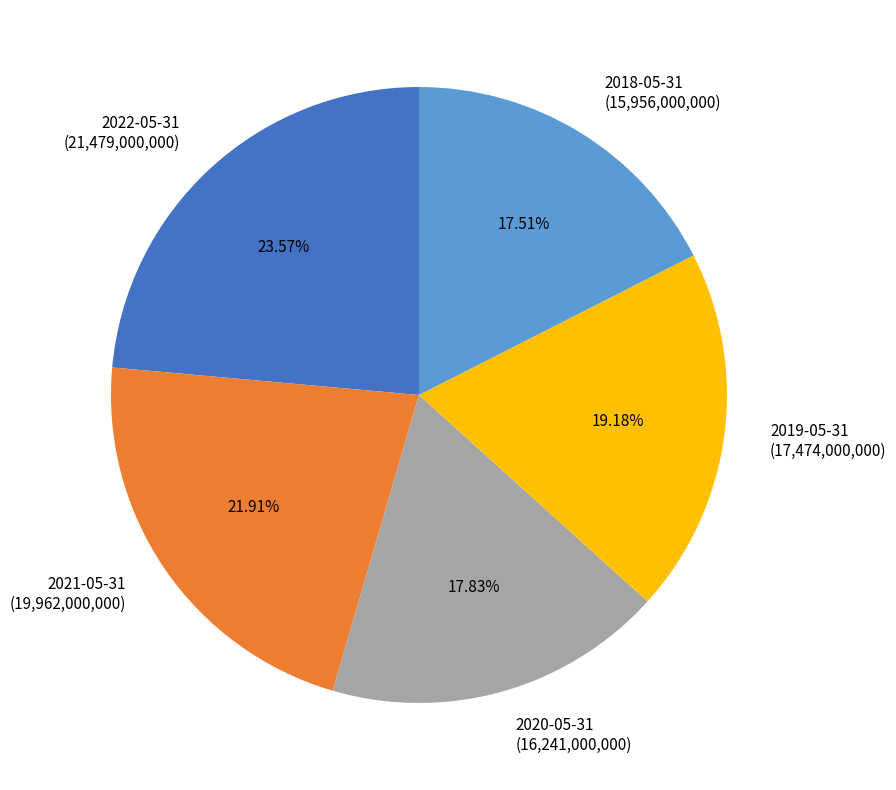

True or false: 2018-05-31 accounts for 18% of the total.

True